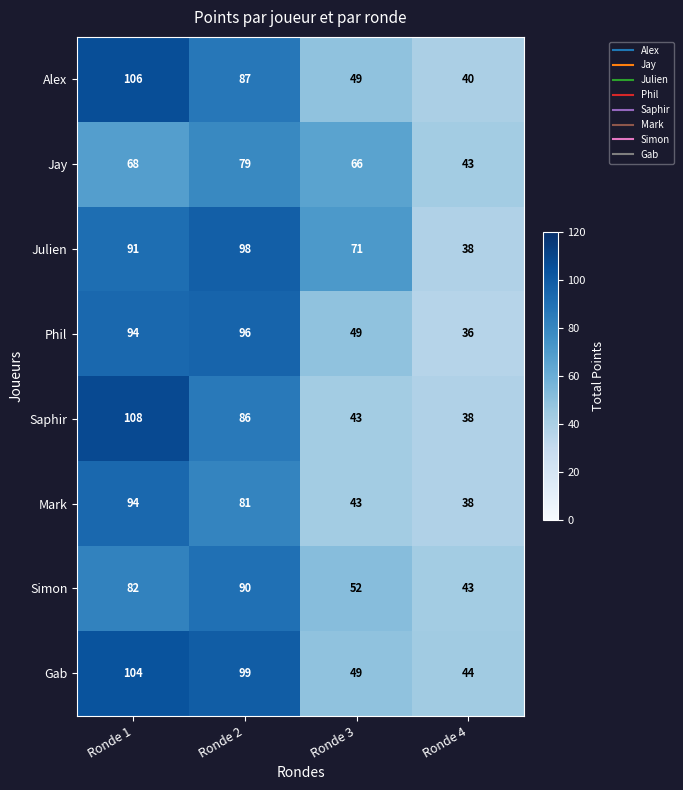

Which series has the widest spread of values?

Saphir